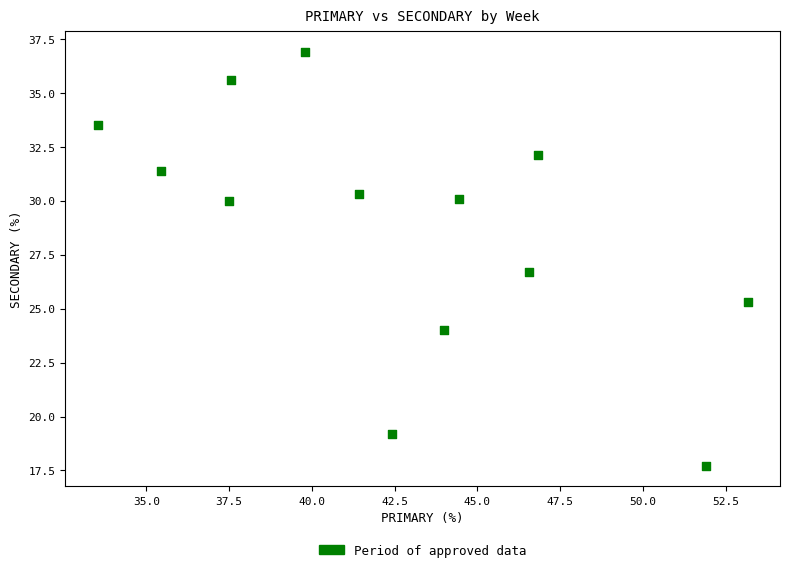

What Y value in the scatter plot is closest to 27?

26.7